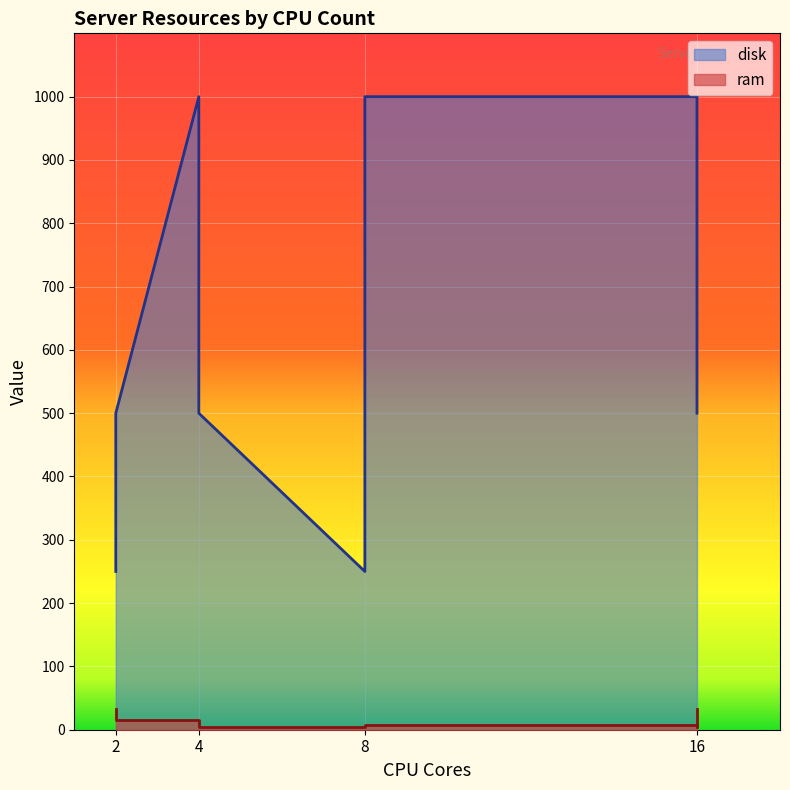

What are all the series names shown in the legend?

ram, disk